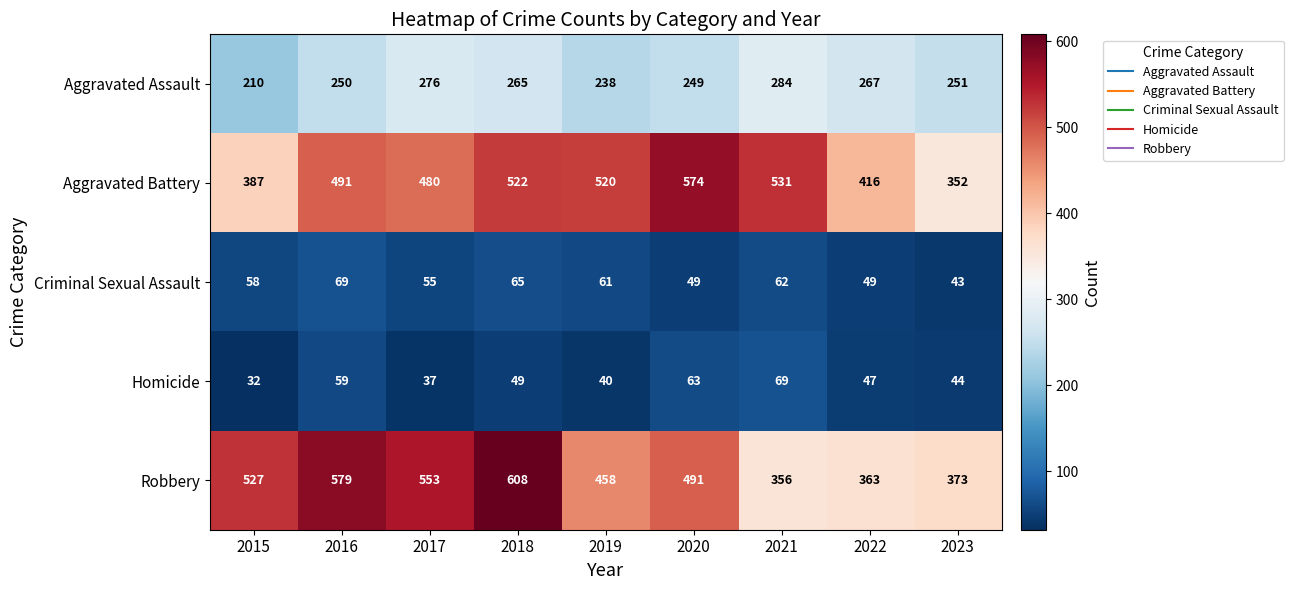

What is the maximum value for Homicide?

69